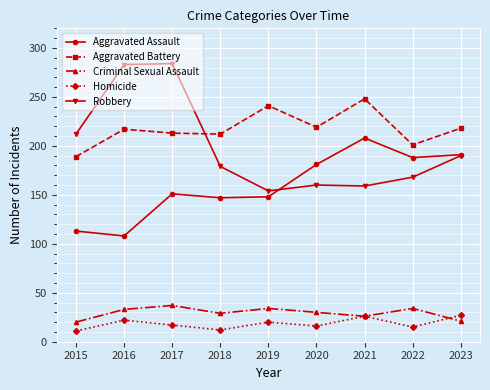

In Robbery, how many points are higher than both neighbors (excluding endpoints)?

2